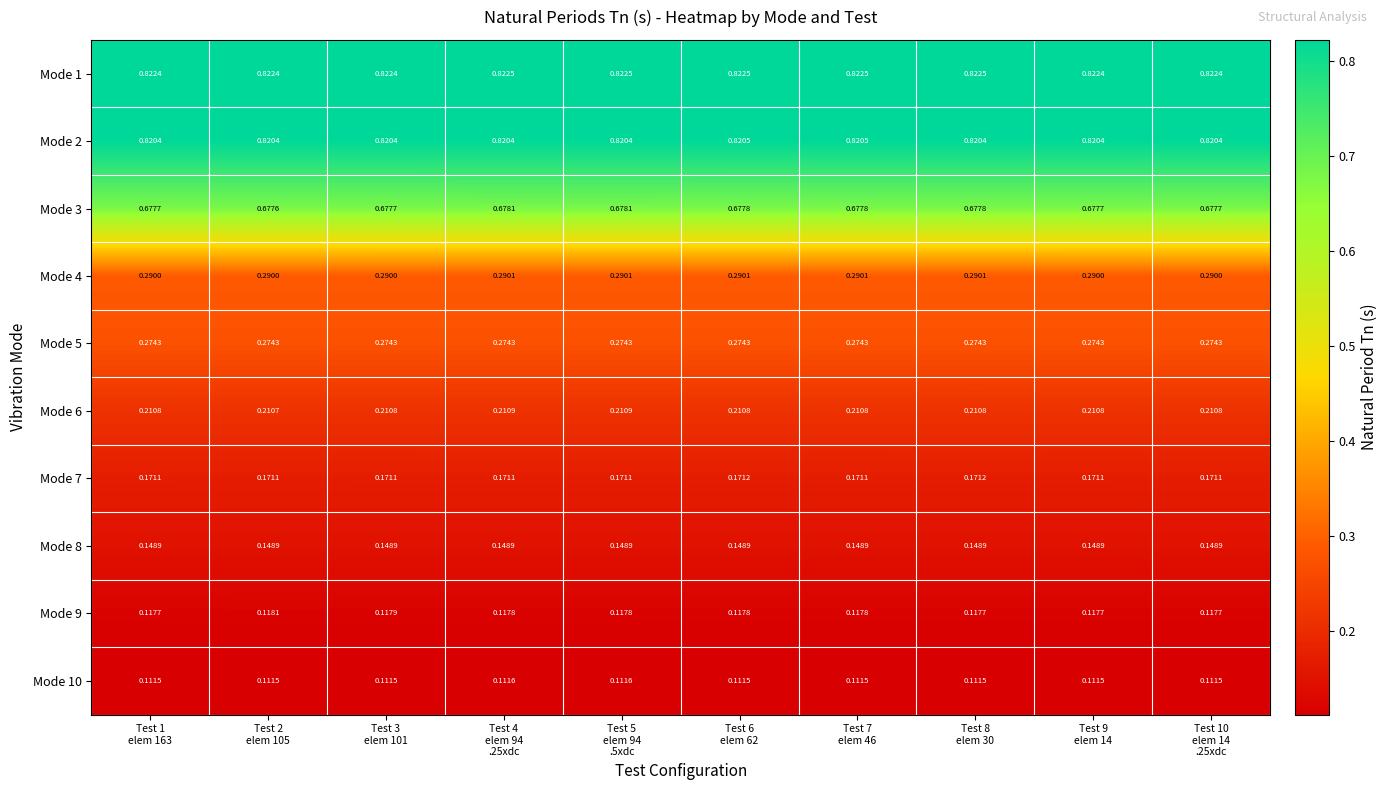

Count the number of categories in the chart.

10